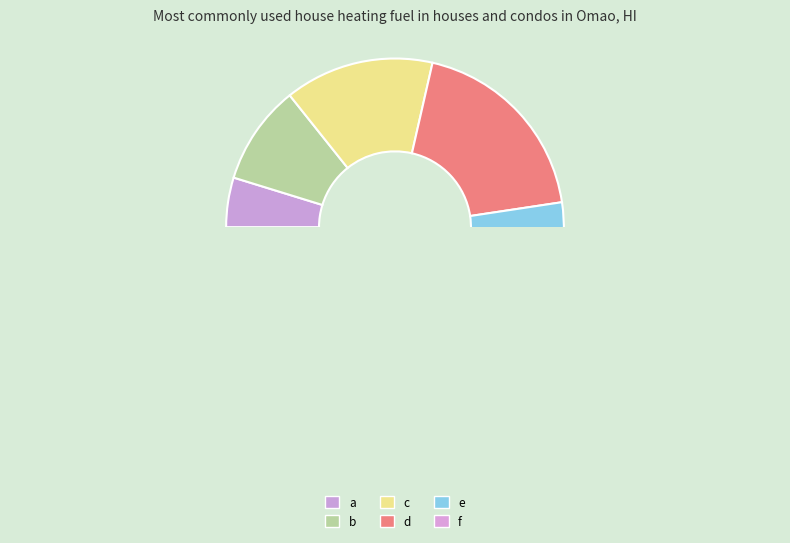

Count the number of slices in the pie.

6